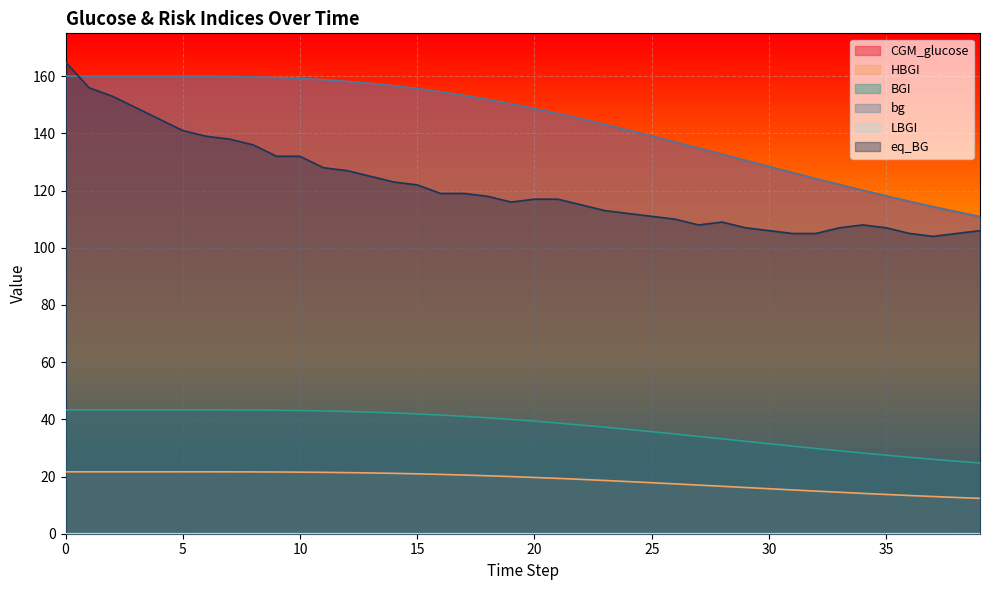

Reading left to right, list all the values displayed in this chart.

CGM_glucose: 0=160.0	1=160.0	2=160.0	3=160.0	4=160.0	5=160.0	6=160.0	7=159.9	8=159.7	9=159.5	10=159.2	11=158.8	12=158.2	13=157.5	14=156.7	15=155.7	16=154.5	17=153.3	18=151.9	19=150.3	20=148.7	21=146.9	22=145.1	23=143.1	24=141.1	25=139.1	26=137.0	27=134.8	28=132.7	29=130.6	30=128.4	31=126.3	32=124.2	33=122.1	34=120.1	35=118.1	36=116.2	37=114.4	38=112.6	39=110.9
HBGI: 0=21.7	1=21.7	2=21.7	3=21.7	4=21.7	5=21.7	6=21.6	7=21.6	8=21.6	9=21.6	10=21.5	11=21.5	12=21.4	13=21.3	14=21.1	15=20.9	16=20.7	17=20.5	18=20.3	19=20.0	20=19.7	21=19.4	22=19.0	23=18.6	24=18.2	25=17.8	26=17.4	27=17.0	28=16.6	29=16.2	30=15.7	31=15.3	32=14.9	33=14.5	34=14.1	35=13.7	36=13.4	37=13.0	38=12.7	39=12.4
BGI: 0=43.3	1=43.3	2=43.3	3=43.3	4=43.3	5=43.3	6=43.3	7=43.3	8=43.2	9=43.2	10=43.1	11=42.9	12=42.8	13=42.5	14=42.2	15=41.9	16=41.5	17=41.0	18=40.5	19=40.0	20=39.4	21=38.7	22=38.0	23=37.3	24=36.5	25=35.7	26=34.9	27=34.0	28=33.2	29=32.3	30=31.5	31=30.6	32=29.8	33=29.0	34=28.2	35=27.5	36=26.7	37=26.0	38=25.4	39=24.7
bg: 0=160.0	1=160.0	2=160.0	3=160.0	4=160.0	5=160.0	6=160.0	7=159.9	8=159.7	9=159.5	10=159.2	11=158.8	12=158.2	13=157.5	14=156.7	15=155.7	16=154.5	17=153.3	18=151.9	19=150.3	20=148.7	21=146.9	22=145.1	23=143.1	24=141.1	25=139.1	26=137.0	27=134.8	28=132.7	29=130.6	30=128.4	31=126.3	32=124.2	33=122.1	34=120.1	35=118.1	36=116.2	37=114.4	38=112.6	39=110.9
LBGI: 0=0.0	1=0.0	2=0.0	3=0.0	4=0.0	5=0.0	6=0.0	7=0.0	8=0.0	9=0.0	10=0.0	11=0.0	12=0.0	13=0.0	14=0.0	15=0.0	16=0.0	17=0.0	18=0.0	19=0.0	20=0.0	21=0.0	22=0.0	23=0.0	24=0.0	25=0.0	26=0.0	27=0.0	28=0.0	29=0.0	30=0.0	31=0.0	32=0.0	33=0.0	34=0.0	35=0.0	36=0.0	37=0.0	38=0.0	39=0.0
eq_BG: 0=165.0	1=156.0	2=153.0	3=149.0	4=145.0	5=141.0	6=139.0	7=138.0	8=136.0	9=132.0	10=132.0	11=128.0	12=127.0	13=125.0	14=123.0	15=122.0	16=119.0	17=119.0	18=118.0	19=116.0	20=117.0	21=117.0	22=115.0	23=113.0	24=112.0	25=111.0	26=110.0	27=108.0	28=109.0	29=107.0	30=106.0	31=105.0	32=105.0	33=107.0	34=108.0	35=107.0	36=105.0	37=104.0	38=105.0	39=106.0